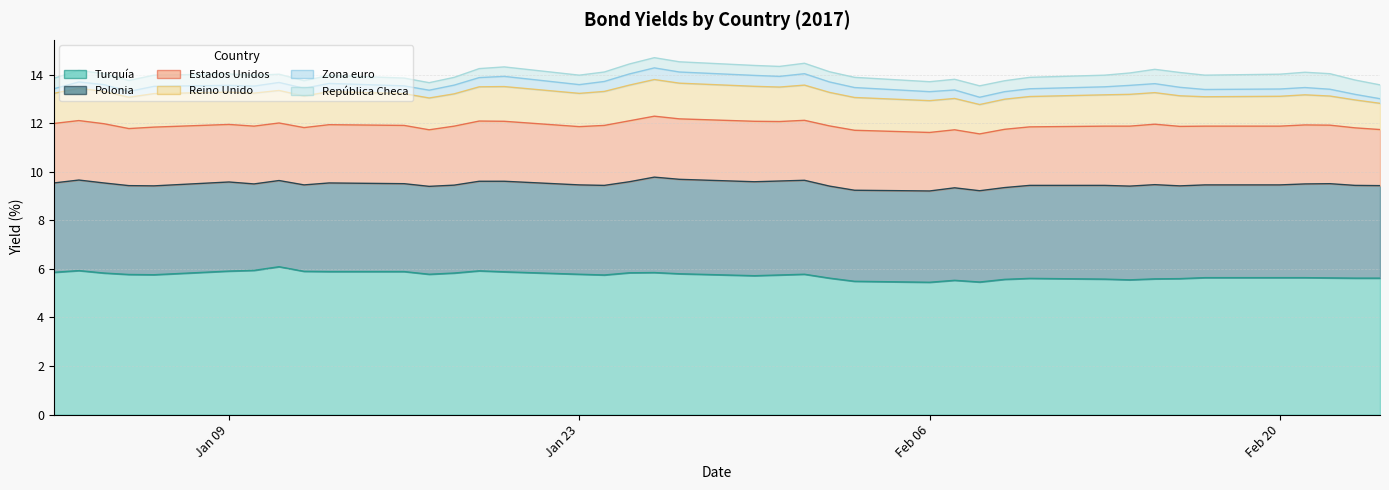

How many lines are shown in the chart?

6